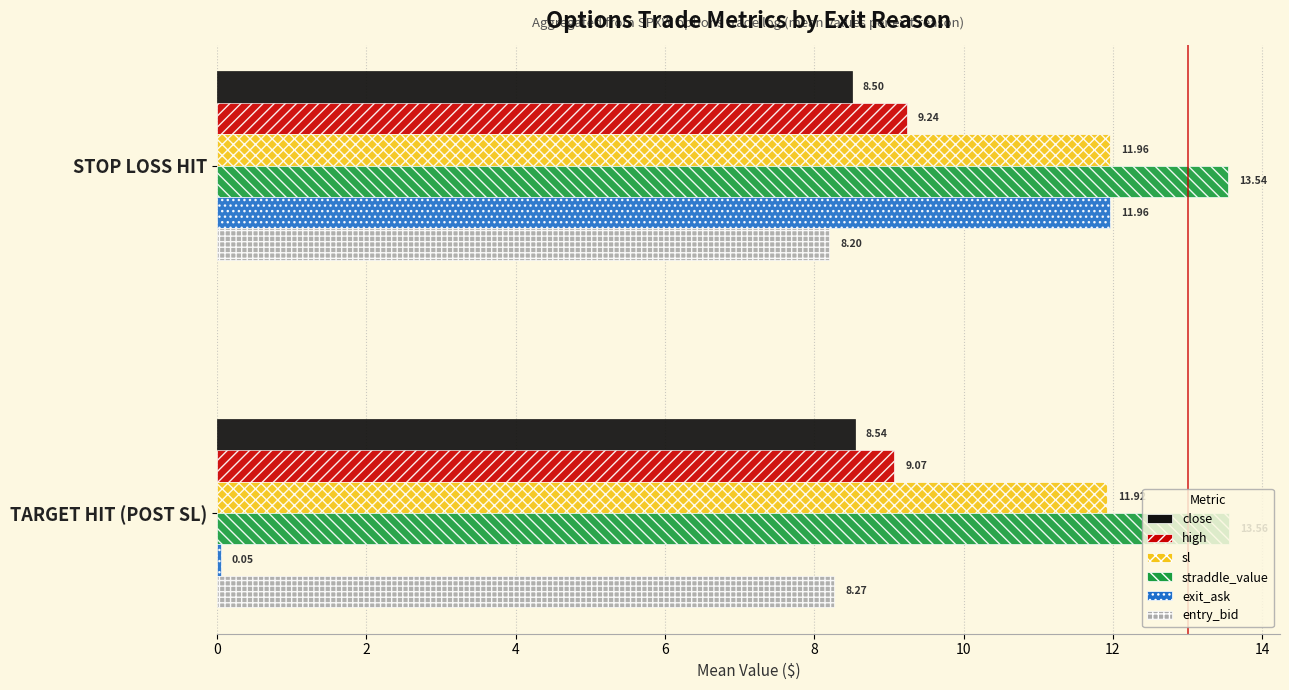

What is the difference between the maximum and minimum values in the exit_ask series?

11.9